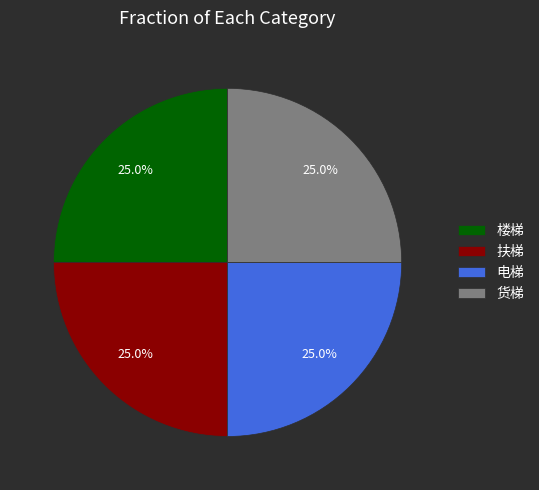

Does any single category account for the majority?

No